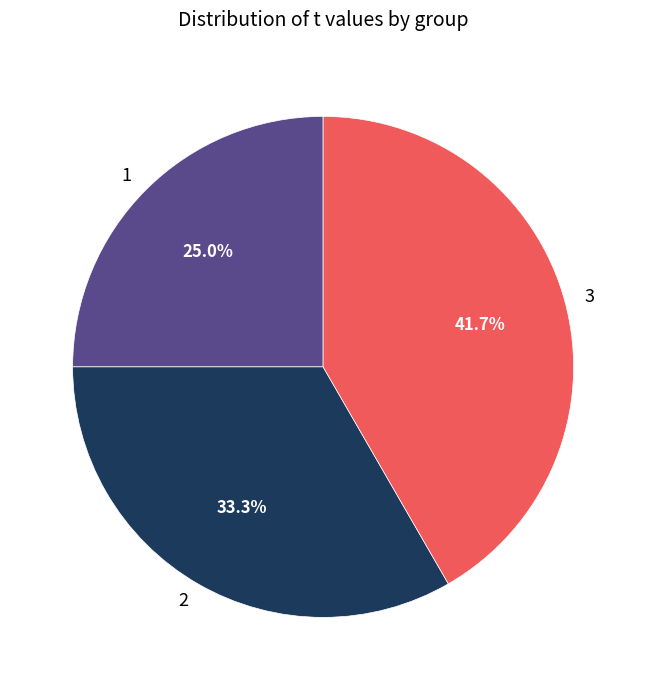

Between 2 and 3, which is larger?

3